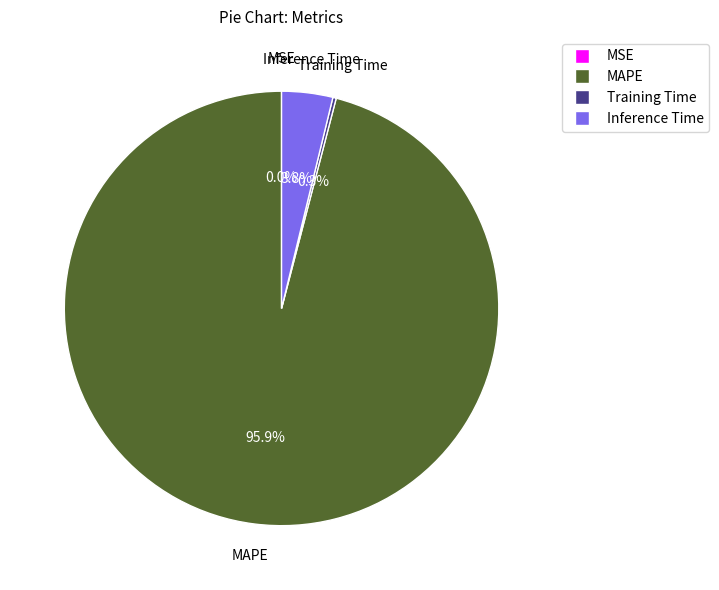

What percentage is NOT represented by MAPE?

4.1%